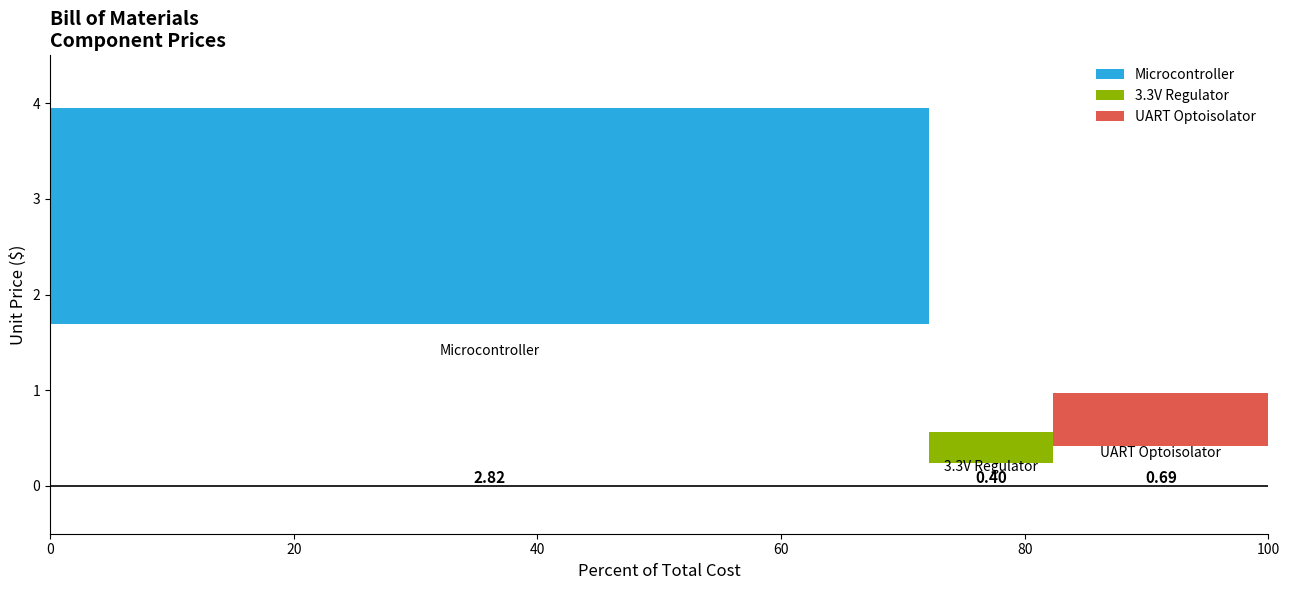

What position from the left is 3.3V Regulator?

2